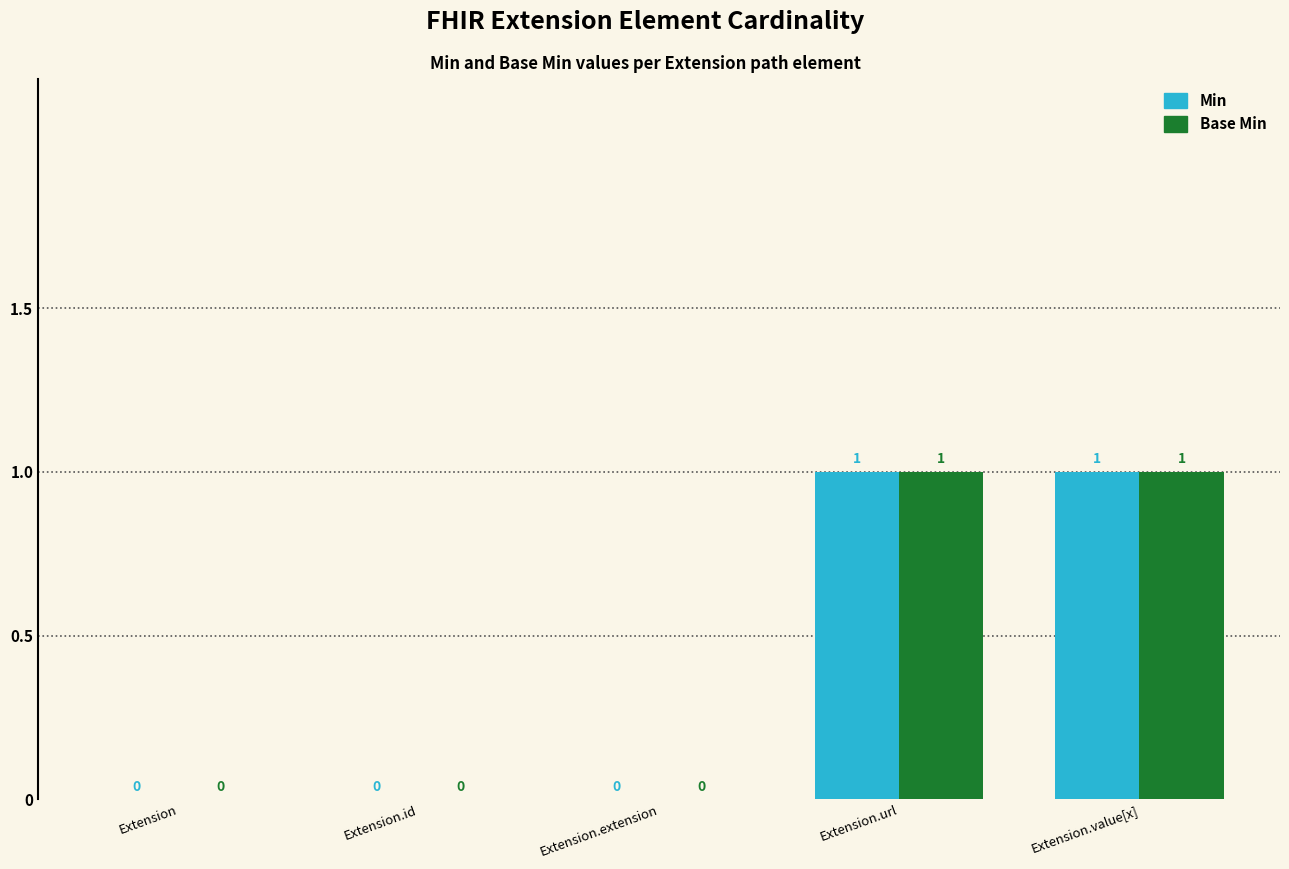

True or false: Base Min has a value of 2 at Extension.value[x].

False